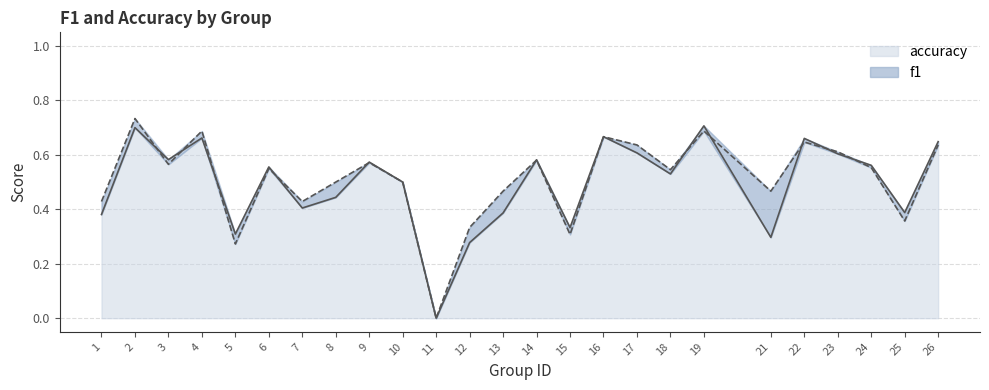

Rank the series by their average value, from lowest to highest.

f1, accuracy